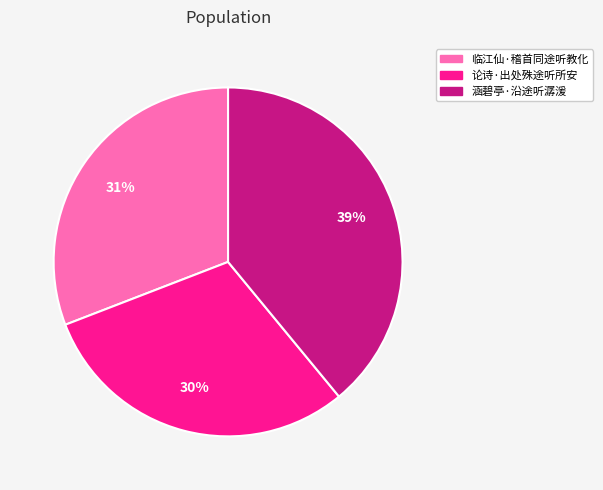

Do 论诗·出处殊途听所安 and 涵碧亭·沿途听潺湲 together represent more than half of the pie?

Yes